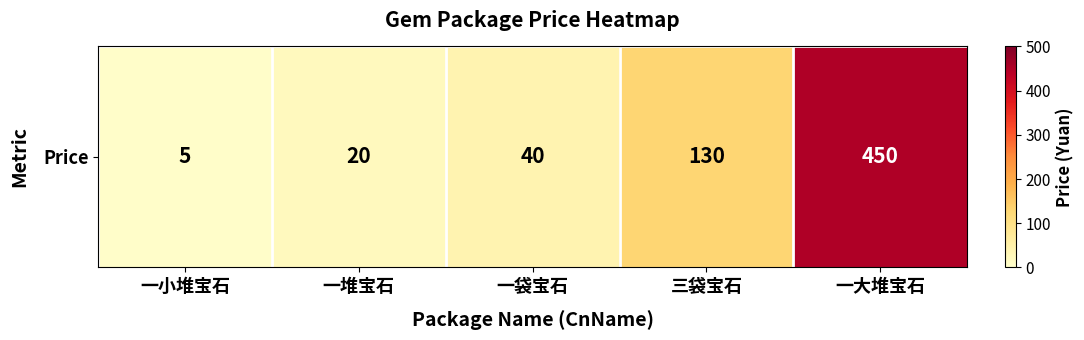

Read the value at 一大堆宝石, to the nearest 50.

450